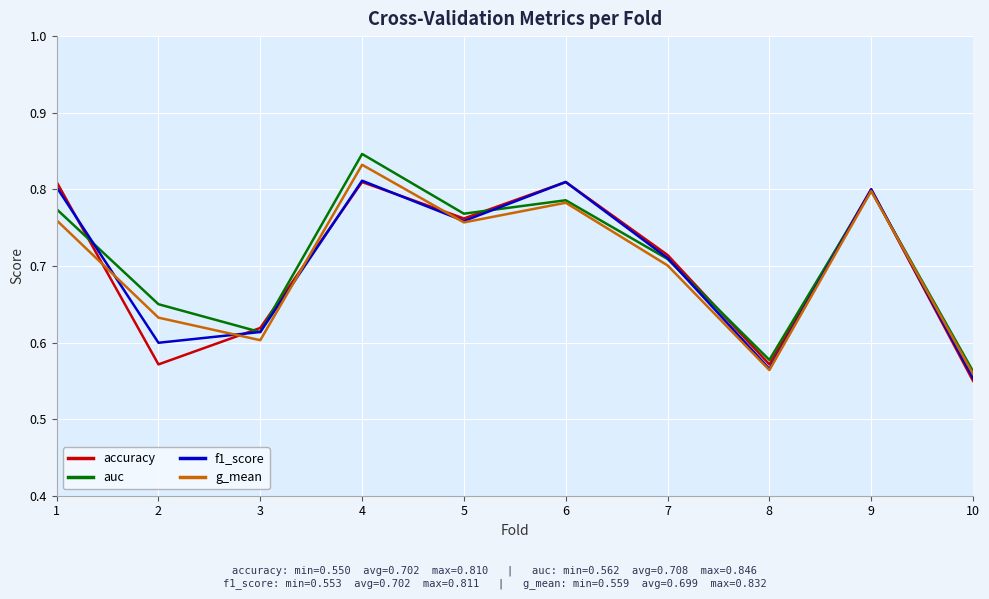

Does the chart display data point markers on the line(s)?

No